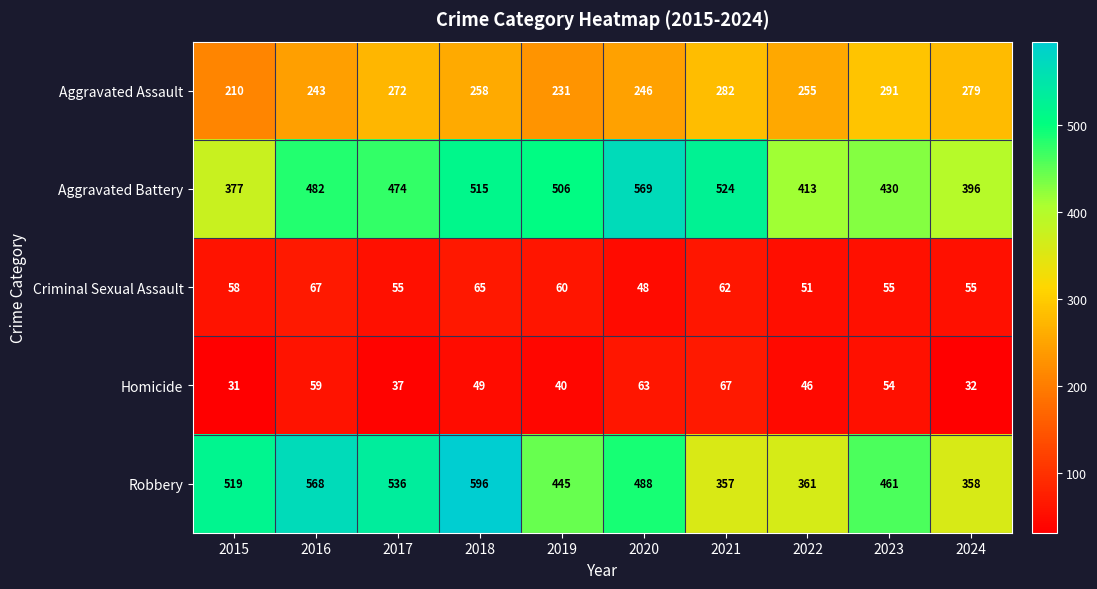

Is it true that Aggravated Battery equals 506 at 2019?

True